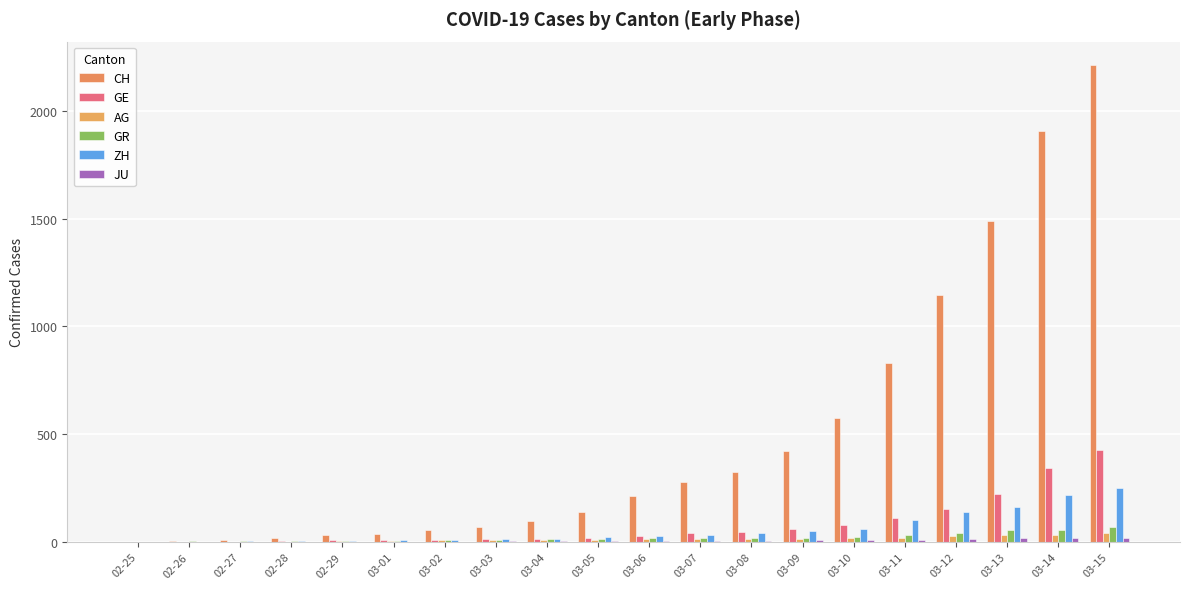

How many groups of bars are there?

20